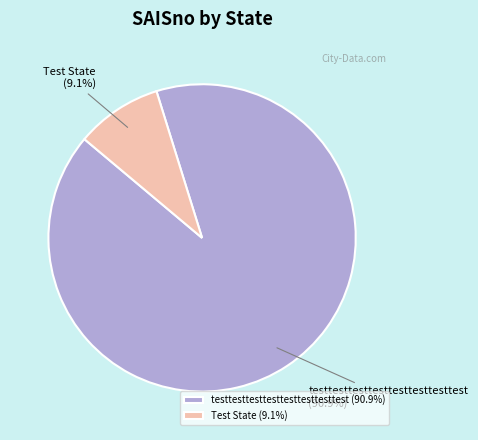

How many segments does this pie chart have?

2